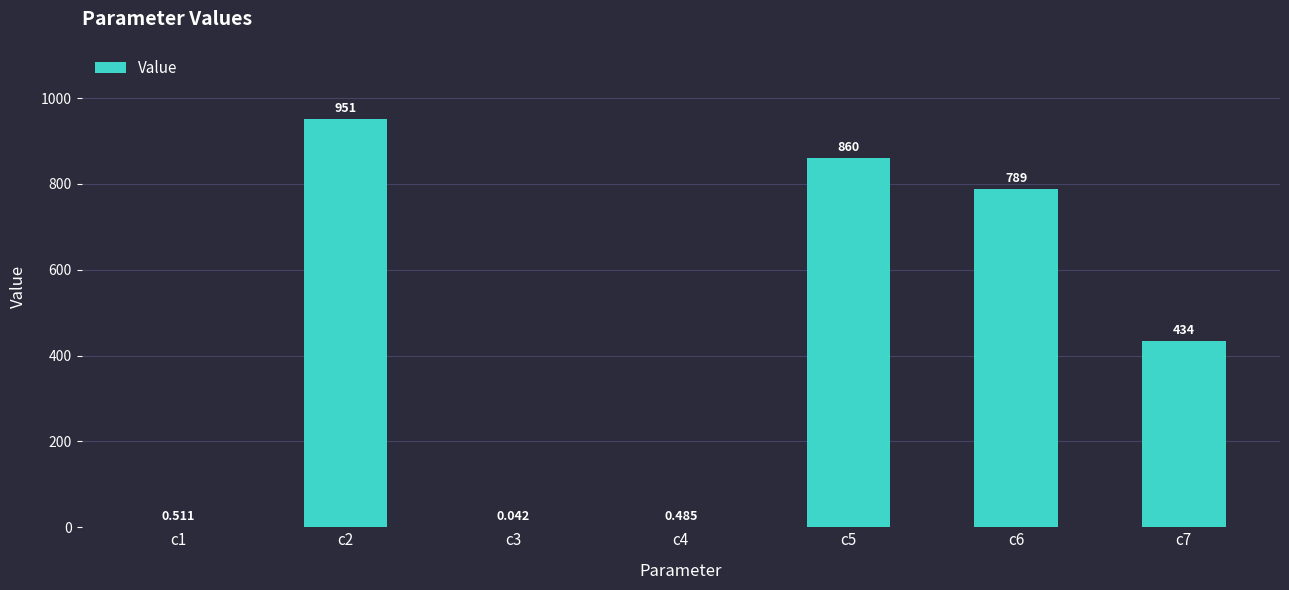

What is the greatest value displayed?

950.7